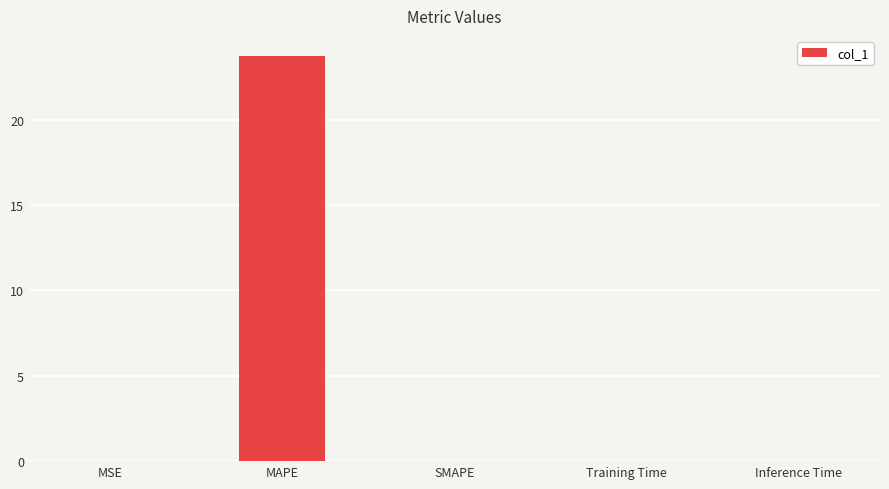

Which has a higher value, Inference Time or MAPE?

MAPE